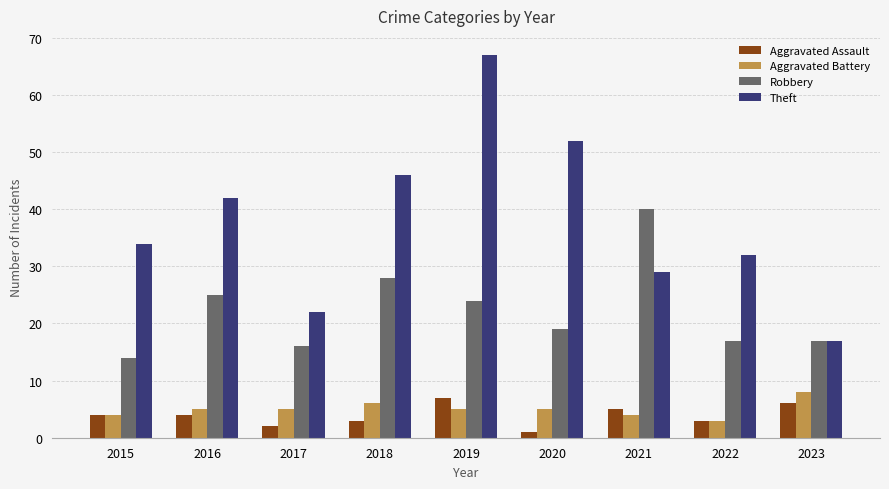

What is the greatest value displayed?

67